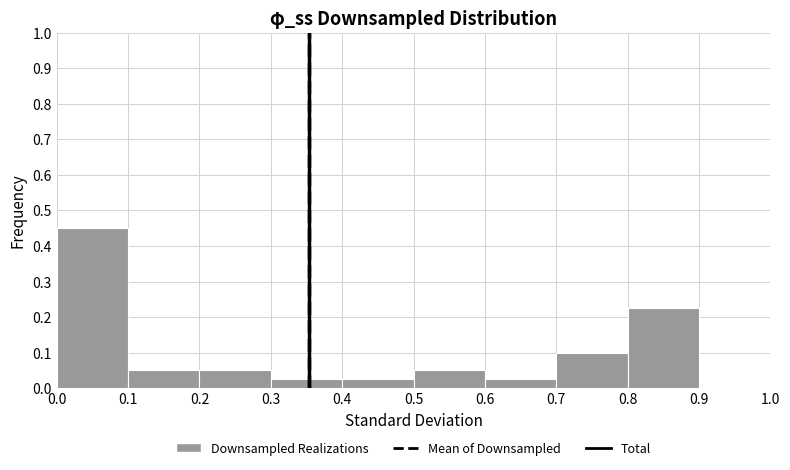

Reading left to right, list every bar in this chart as the range it spans on the x-axis followed by its height. The values are not printed on the chart, so give them approximately, as read against the axis.

0.0 to 0.1: 0.45
0.1 to 0.2: 0.05
0.2 to 0.3: 0.05
0.3 to 0.4: 0.03
0.4 to 0.5: 0.03
0.5 to 0.6: 0.05
0.6 to 0.7: 0.03
0.7 to 0.8: 0.10
0.8 to 0.9: 0.23
0.9 to 1.0: 0